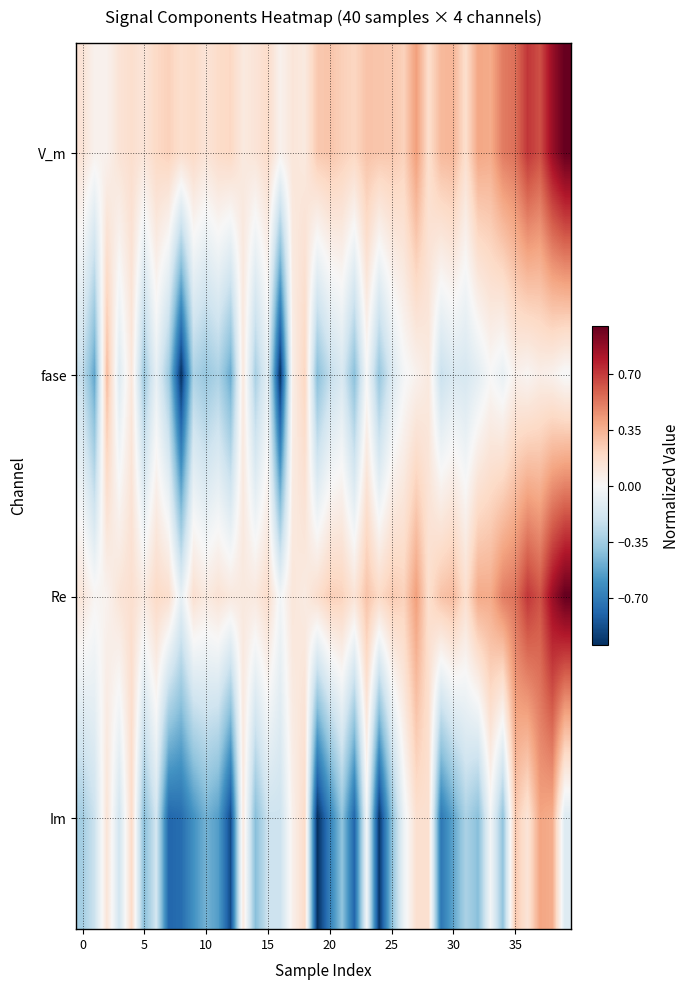

List the series in order of their peak value, highest first.

V_m, Re, Im, fase